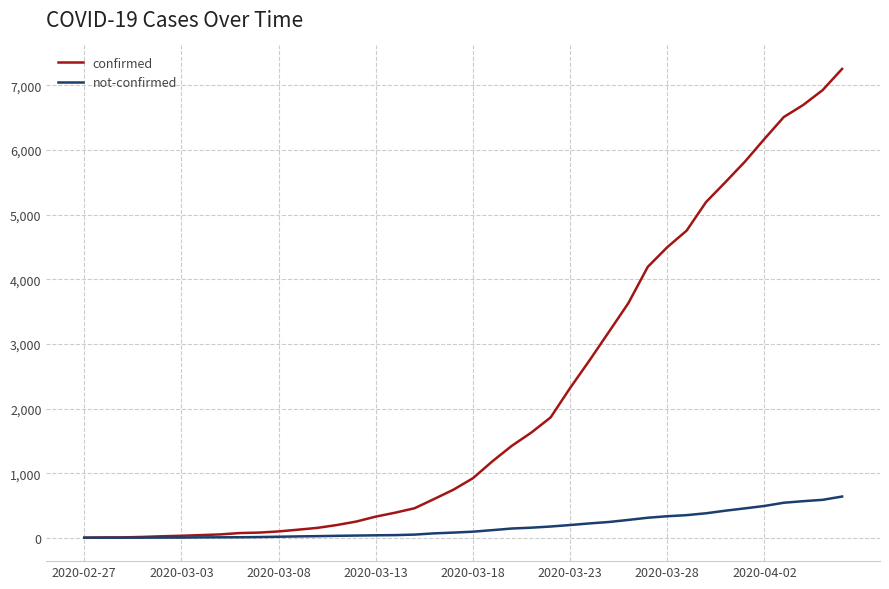

Rank the series by their average value, from highest to lowest.

confirmed, not-confirmed